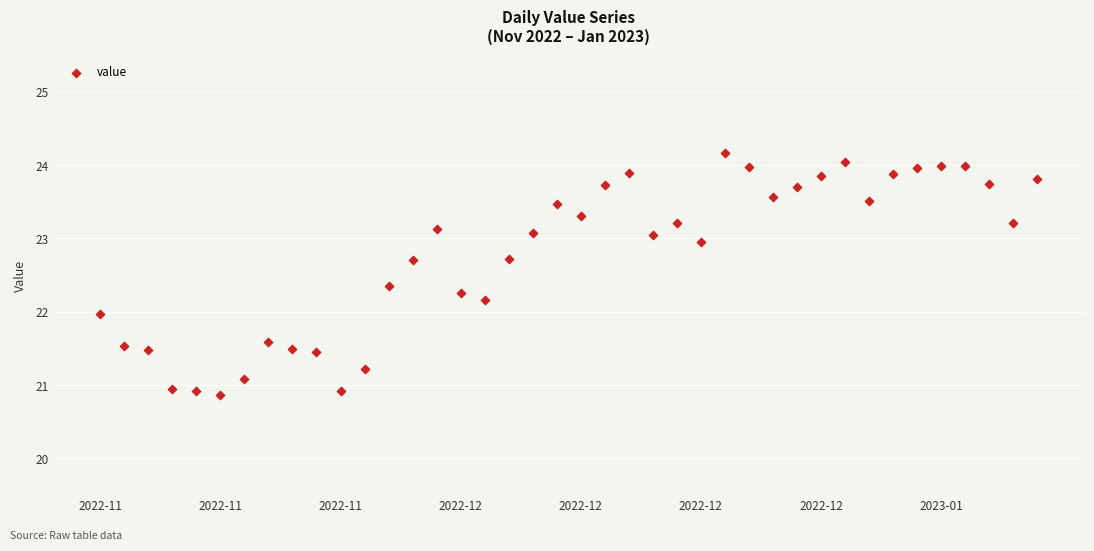

What is the range of Y values (max minus min)?

3.3